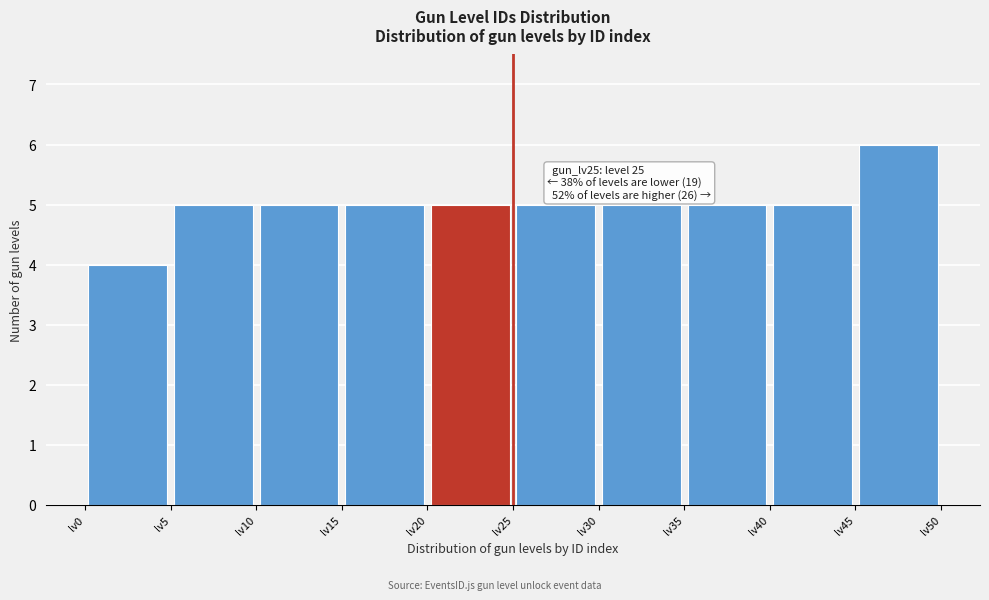

Over which range of the x-axis is the bar tallest?

45 to 50